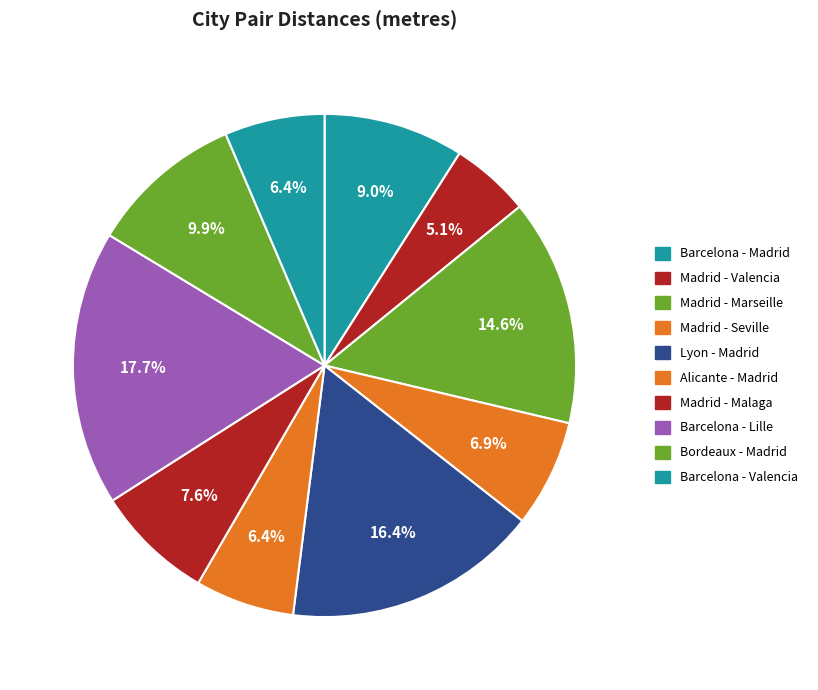

Rank the categories by value from lowest to highest.

Madrid - Valencia, Alicante - Madrid, Barcelona - Valencia, Madrid - Seville, Madrid - Malaga, Barcelona - Madrid, Bordeaux - Madrid, Madrid - Marseille, Lyon - Madrid, Barcelona - Lille